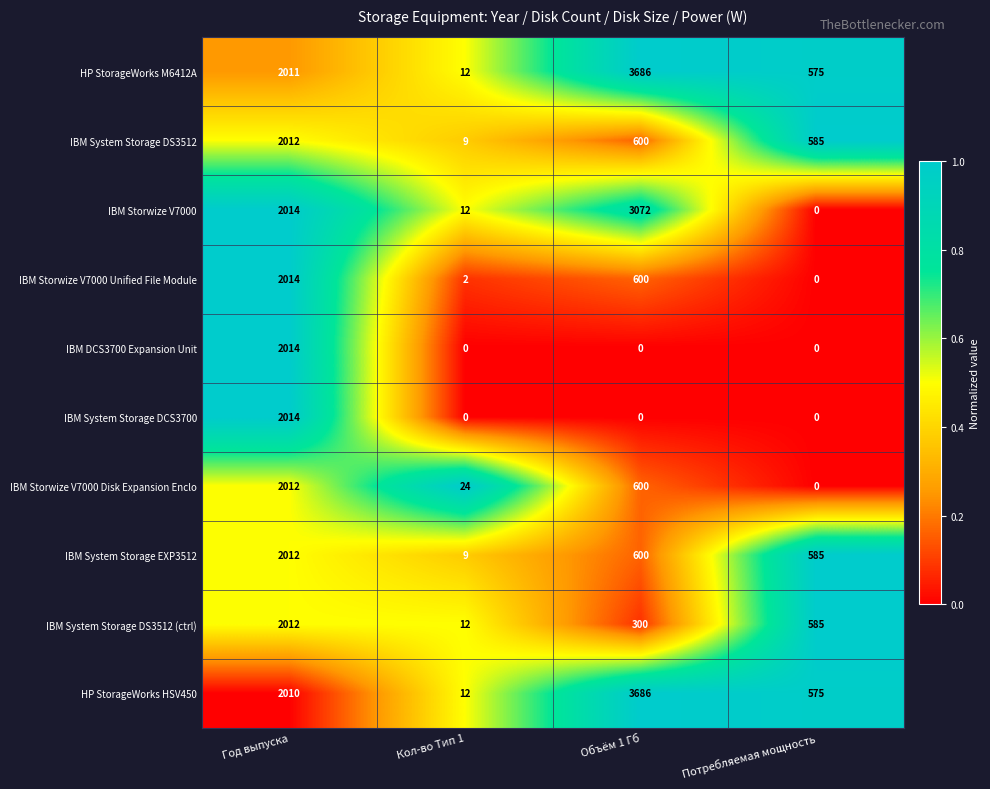

The value of IBM Storwize V7000 Unified File Module at Кол-во Тип 1 is 2. True or false?

True